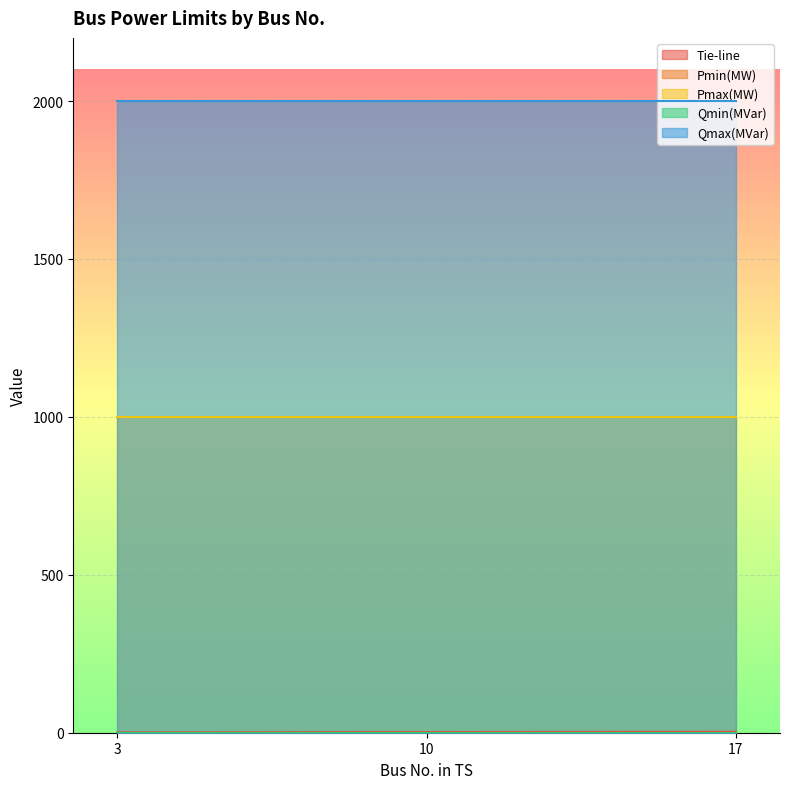

What is the total value across all series at 10?

3002